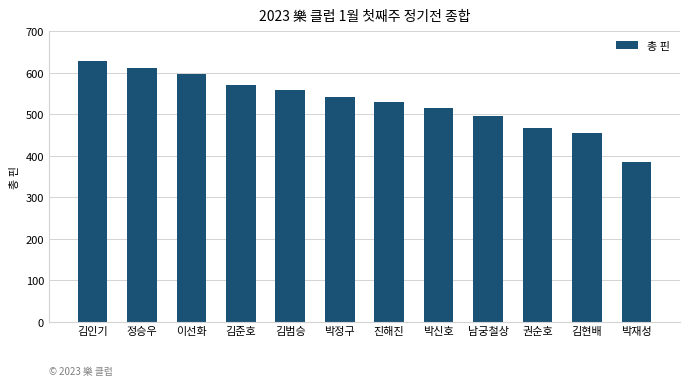

How many data points are less than 541?

6